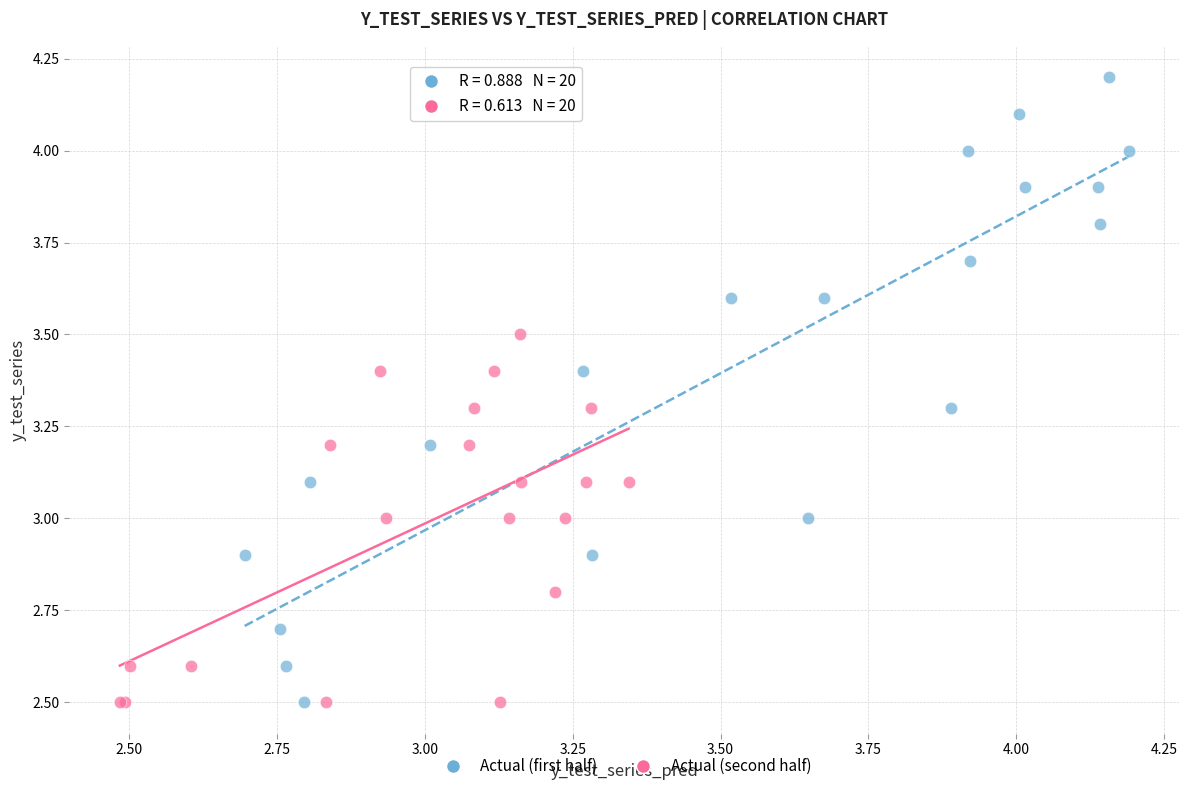

Which series contains the highest Y value?

Actual (first half)